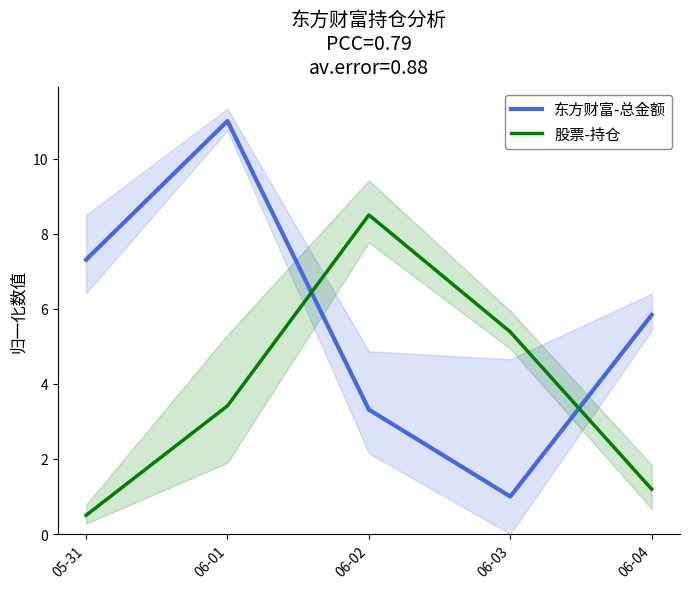

What are all the series names shown in the legend?

东方财富-总金额, 股票-持仓